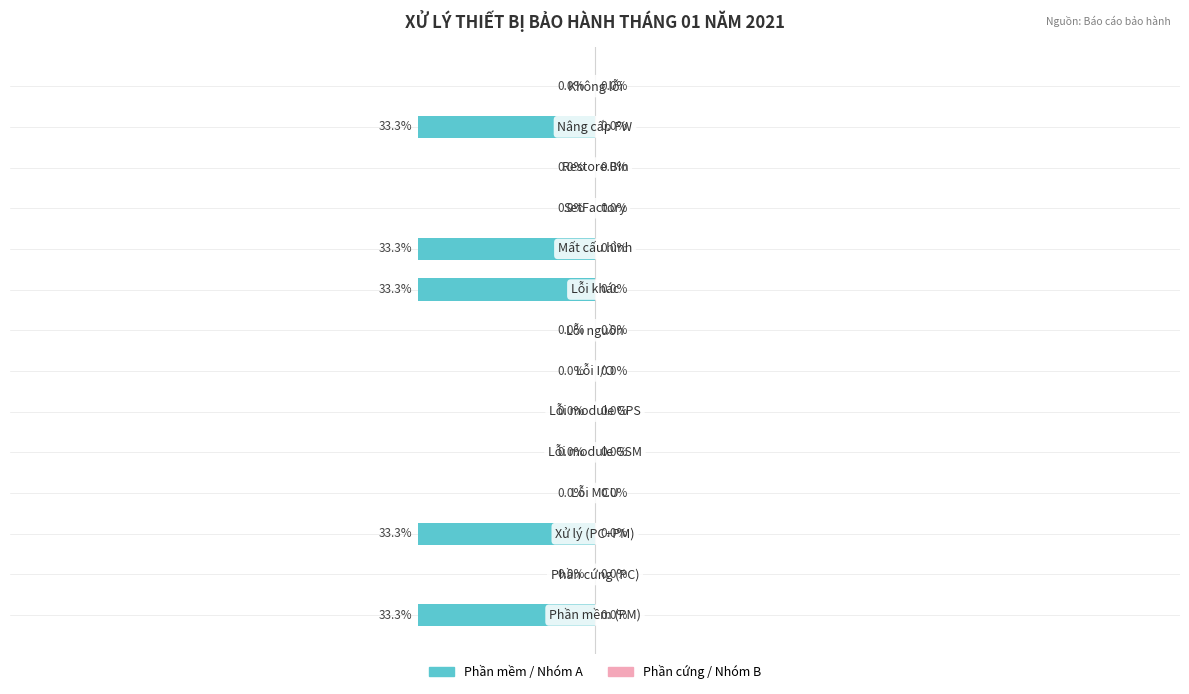

Are the bars horizontal?

Yes